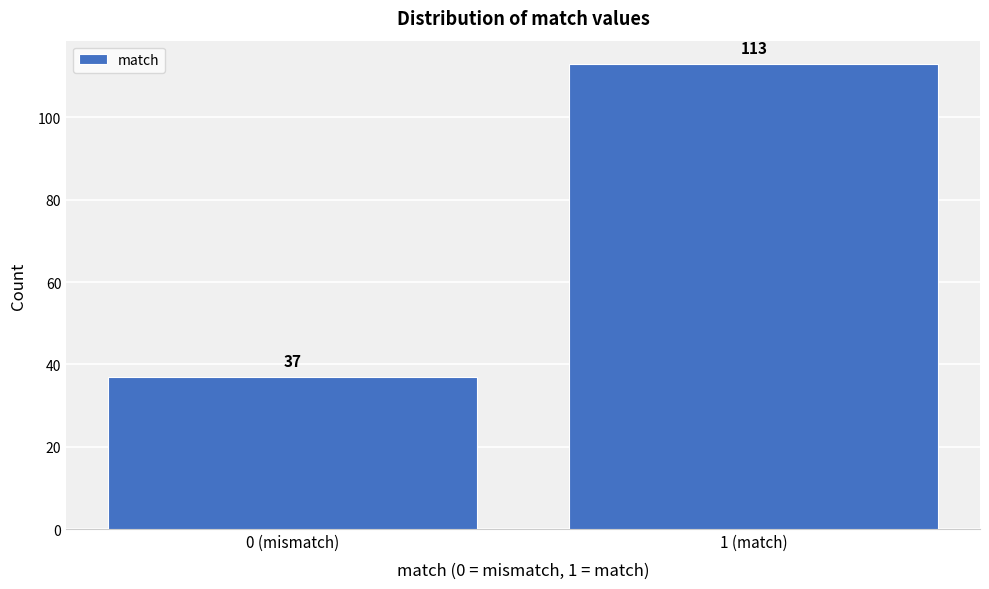

Reading left to right, transcribe all the data shown in this chart.

0 (mismatch)=37	1 (match)=113